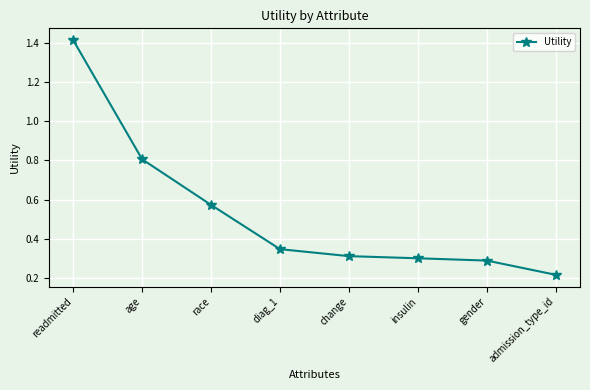

True or false: the data shows 0.5 at gender.

False